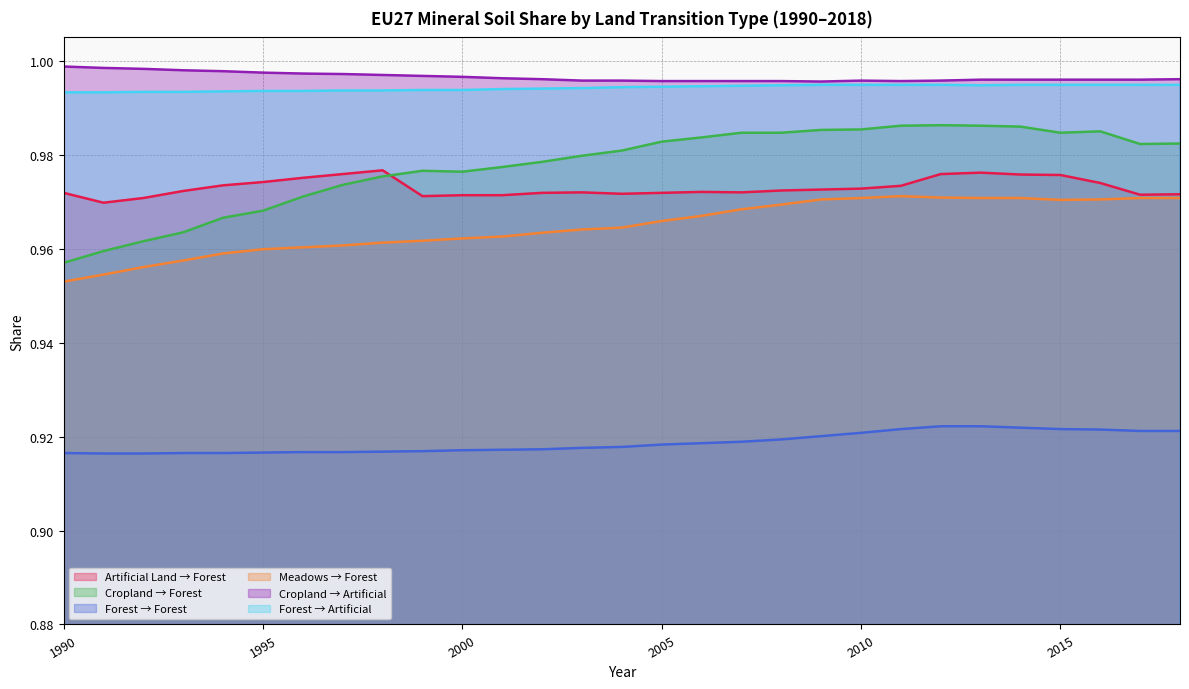

At 1993, list the series in order from largest to smallest.

cropland-to-artificial, forest-to-artificial, artificial-land-to-forest, cropland-to-forest, meadows-to-forest, forest-remaining